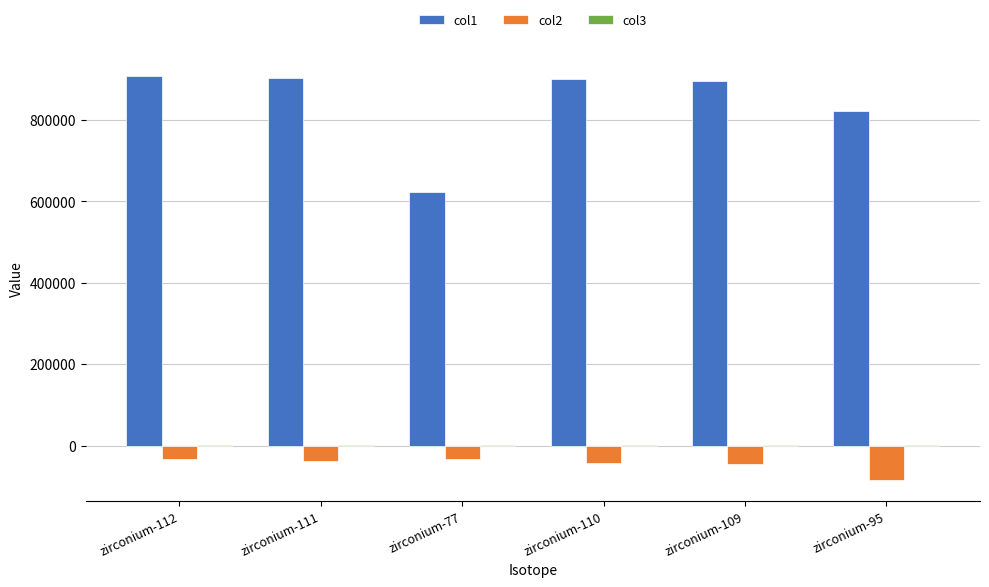

Where does the col2 series first go above -37560?

zirconium-112